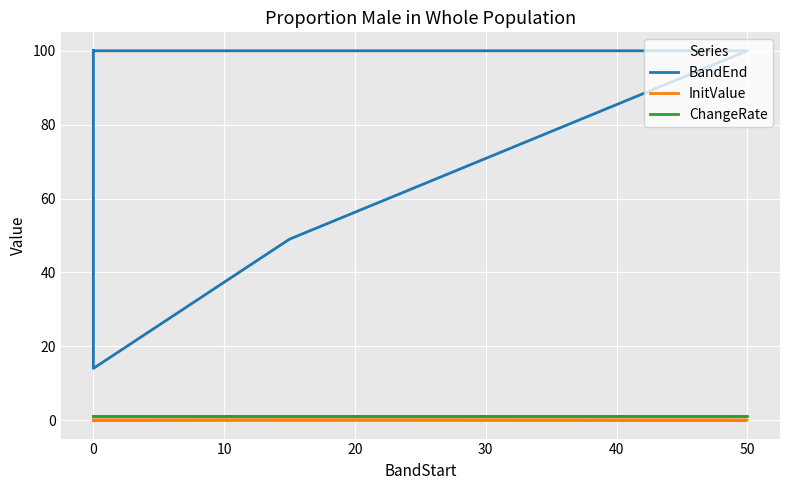

The BandEnd series shows 100.0 at 0. True or false?

True